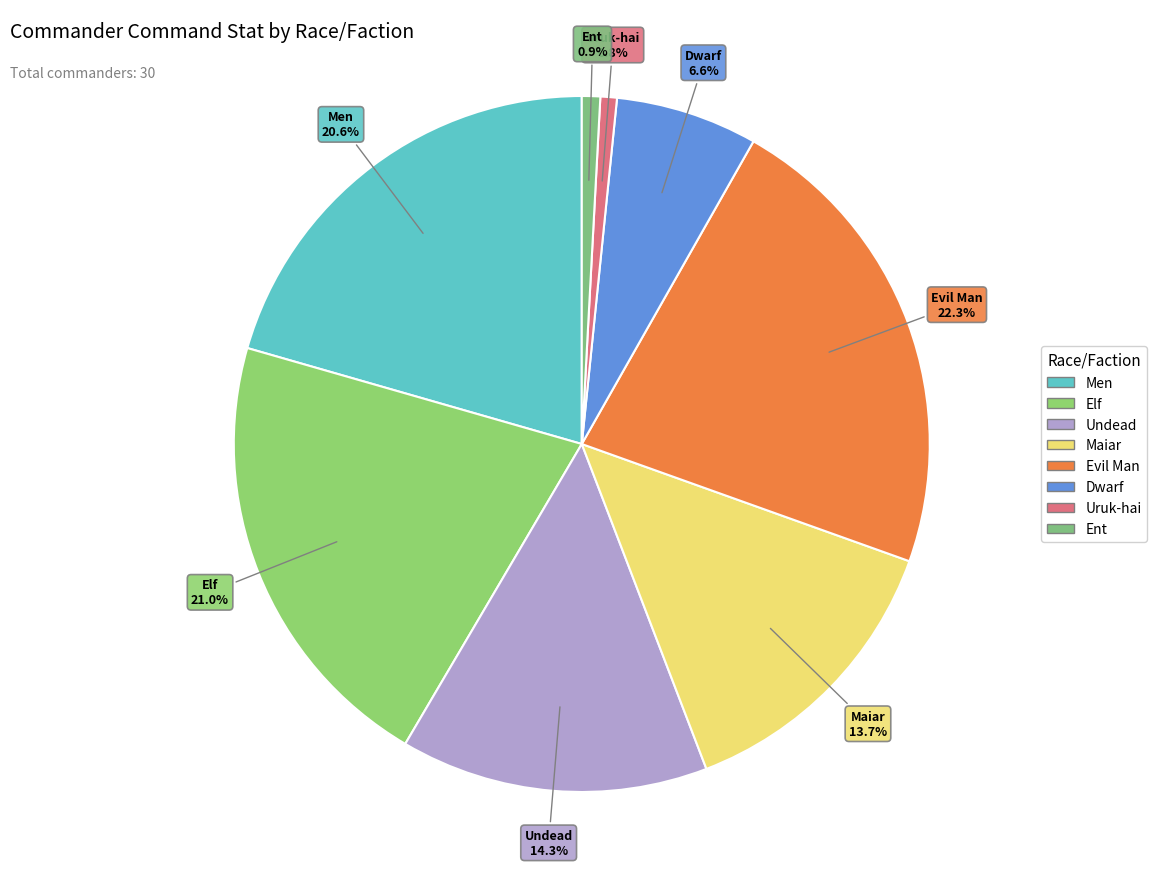

What is the largest slice in the pie chart?

Evil Man